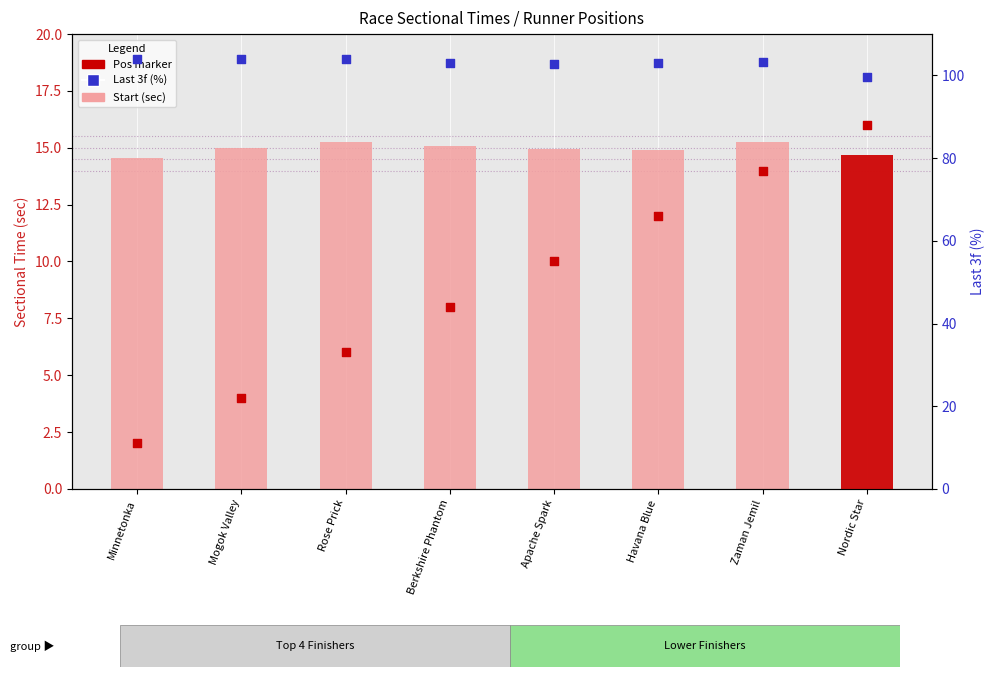

At which category is the sum across all series the highest?

Zaman Jemil